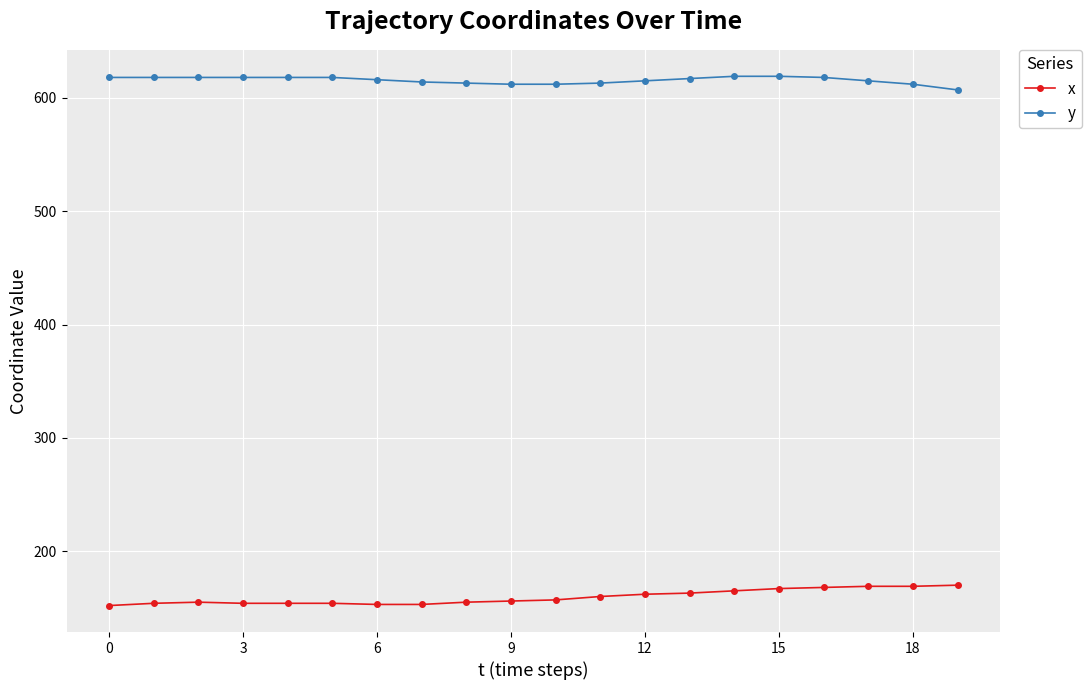

Count the number of categories in the chart.

20